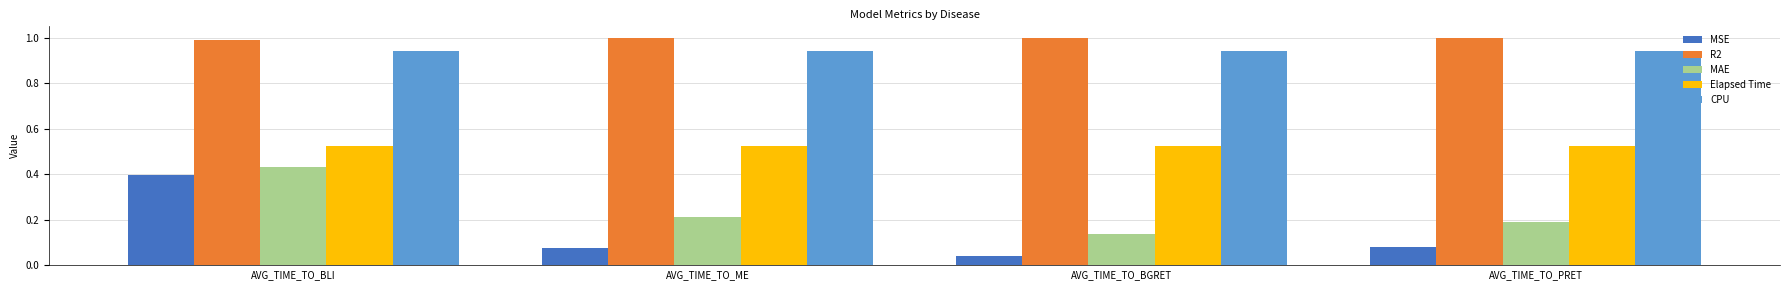

Rank the series by their maximum value, from lowest to highest.

MSE, MAE, Elapsed Time, CPU, R2